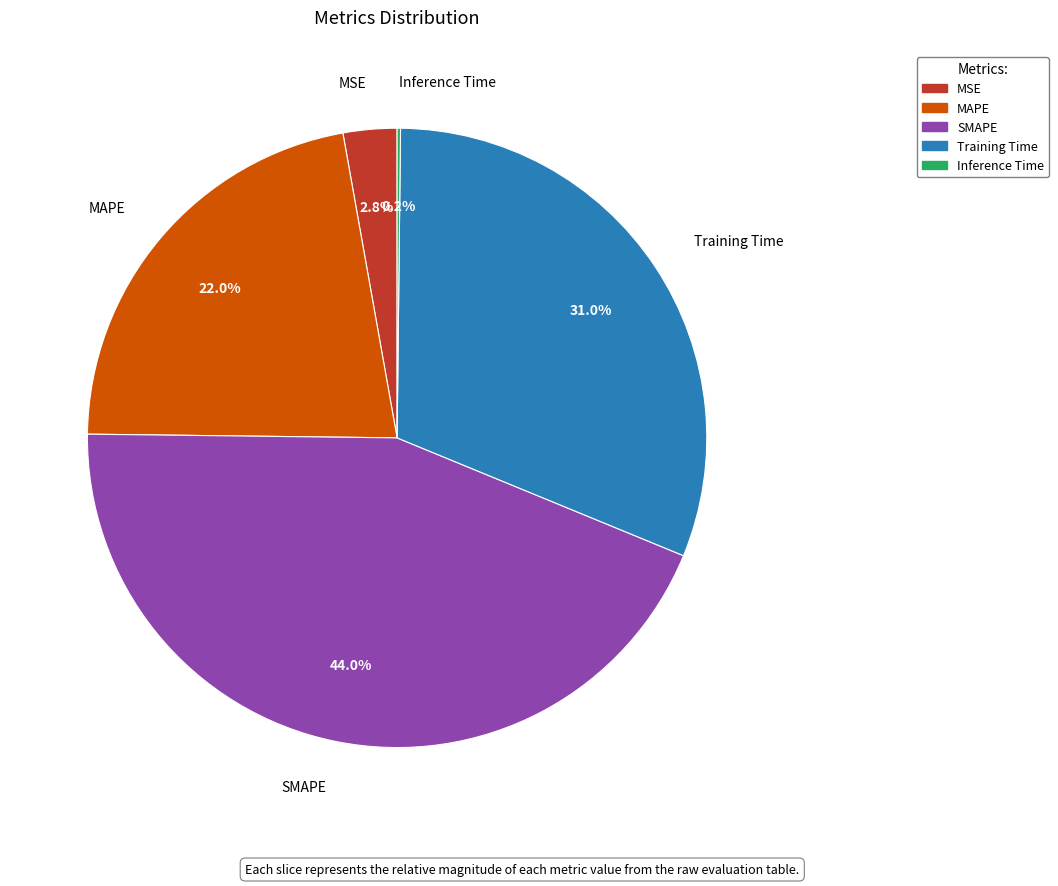

The MAPE slice represents 22% of the pie. True or false?

True